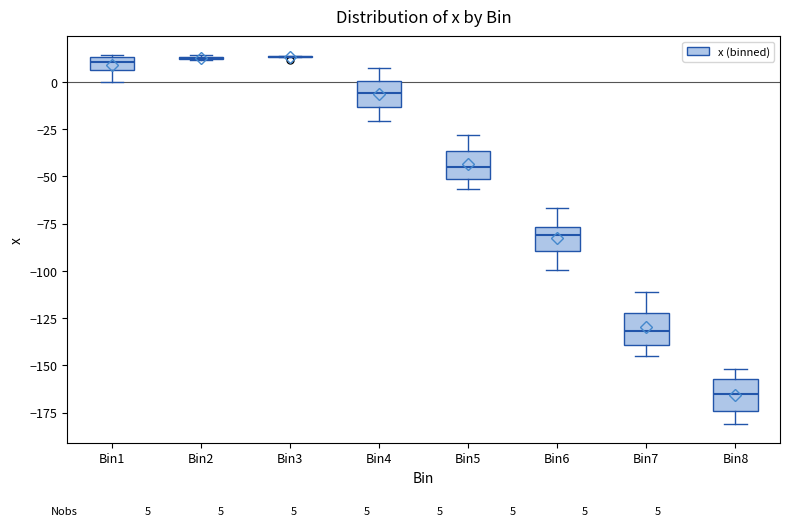

Where does the lower whisker of the box for Bin6 end on the y-axis? The values are not printed on the chart, so give them approximately, as read against the axis.

-100